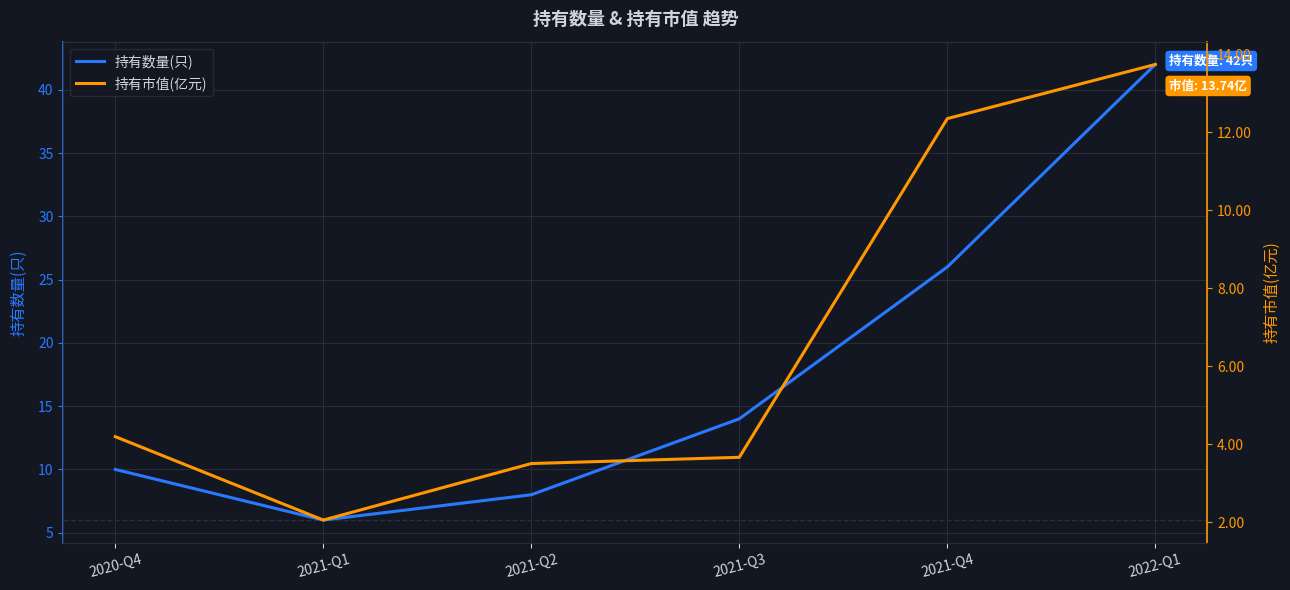

Which category has the highest value across all series?

2022-Q1